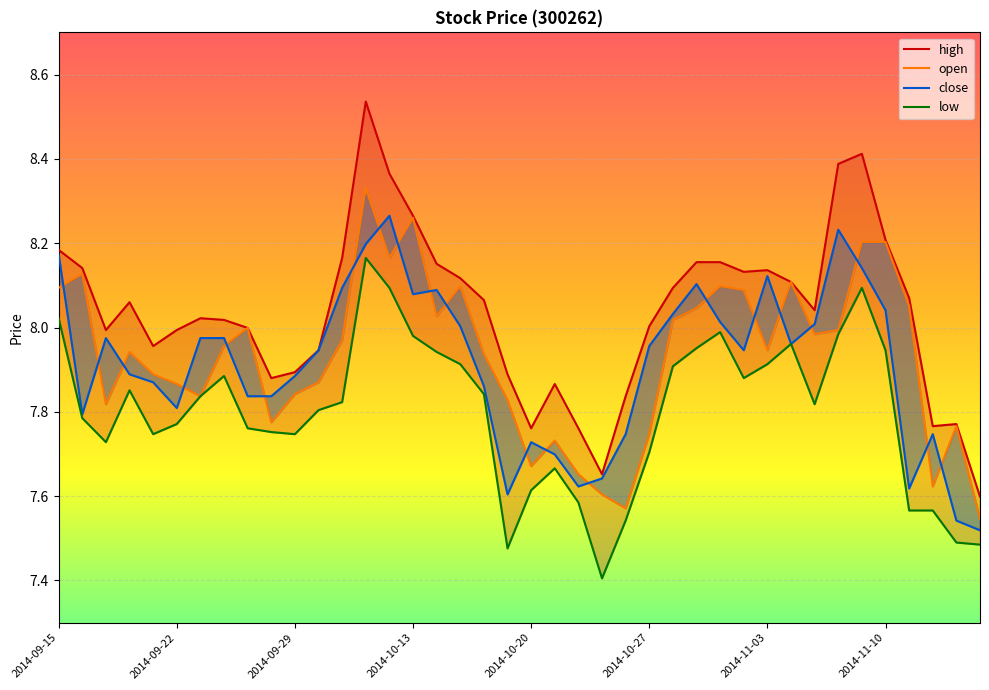

At how many categories does at least one series exceed 7?

40